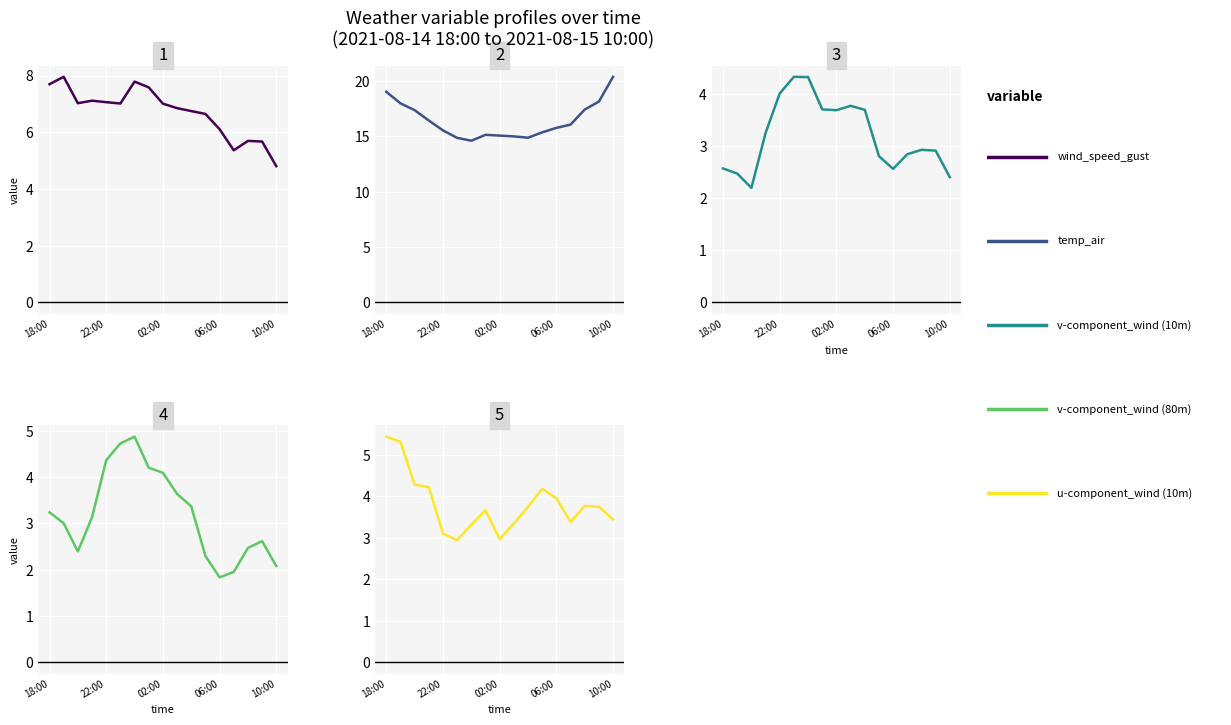

What is the difference between the second highest and minimum values in the u-component_wind (10m) series?

2.4